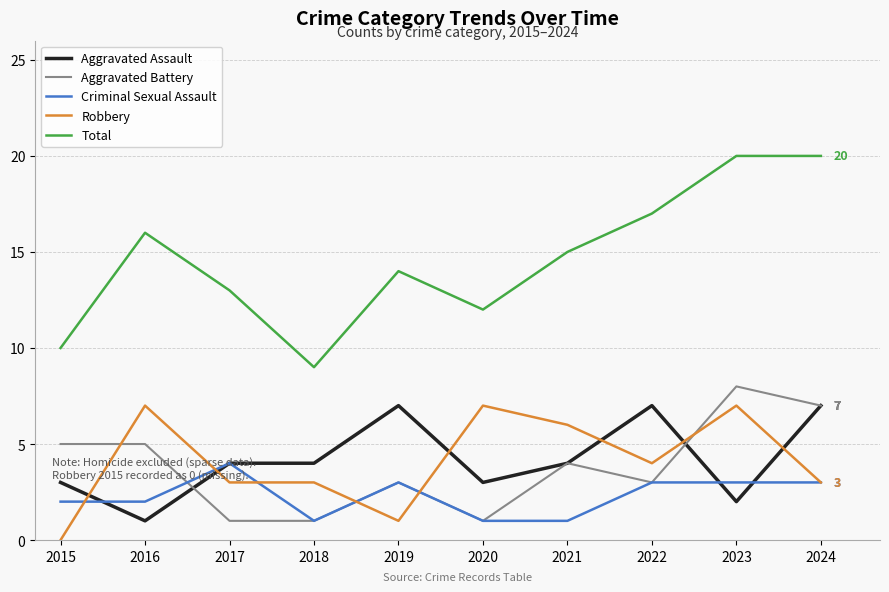

Reading left to right, what are all the values shown in this chart?

Aggravated Assault: 3	1	4	4	7	3	4	7	2	7
Aggravated Battery: 5	5	1	1	3	1	4	3	8	7
Criminal Sexual Assault: 2	2	4	1	3	1	1	3	3	3
Robbery: 0	7	3	3	1	7	6	4	7	3
Total: 10	16	13	9	14	12	15	17	20	20